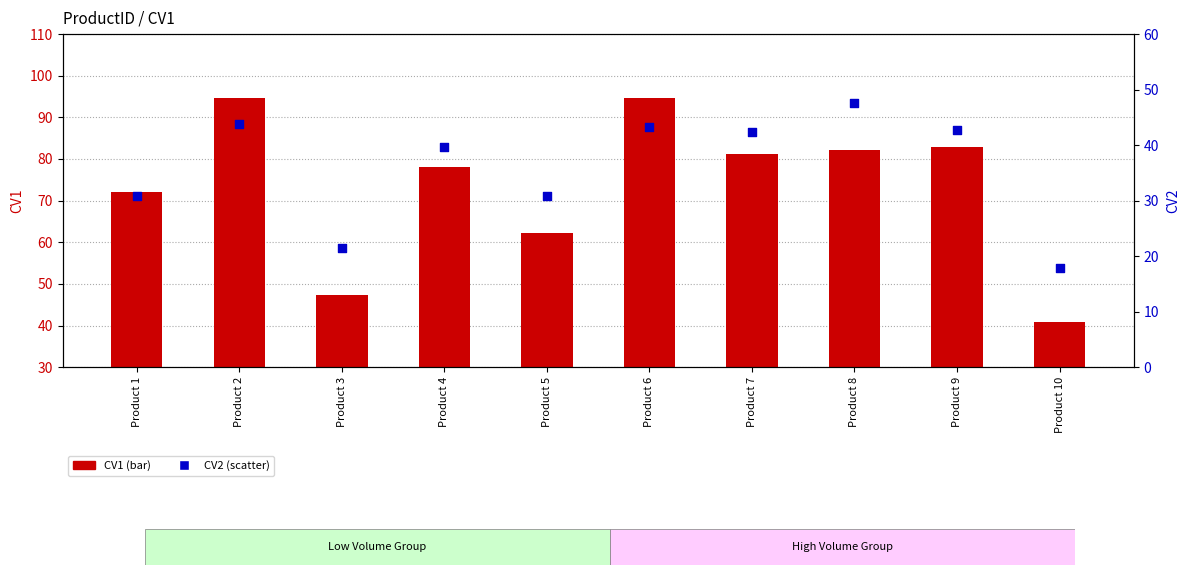

At which category is the sum across all series the highest?

Product 2